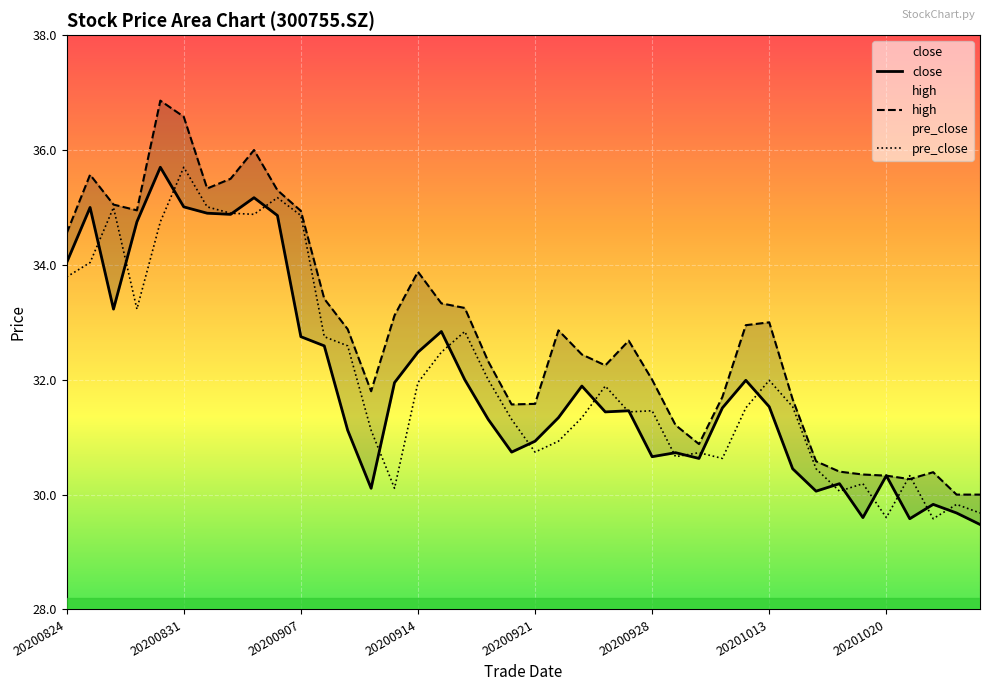

Reading right to left, transcribe all the data shown in this chart.

close: 29.5	29.7	29.8	29.6	30.3	29.6	30.2	30.1	30.4	31.5	32.0	31.5	30.6	30.7	30.7	31.5	31.4	31.9	31.3	30.9	30.7	31.3	32.0	32.8	32.5	31.9	30.1	31.1	32.6	32.8	34.9	35.2	34.9	34.9	35.0	35.7	34.8	33.2	35.0	34.0
high: 30.0	30.0	30.4	30.3	30.3	30.4	30.4	30.6	31.7	33.0	33.0	31.7	30.9	31.2	32.0	32.7	32.2	32.4	32.9	31.6	31.6	32.3	33.2	33.3	33.9	33.1	31.8	32.9	33.4	34.9	35.3	36.0	35.5	35.3	36.6	36.9	35.0	35.0	35.6	34.5
pre_close: 29.7	29.8	29.6	30.3	29.6	30.2	30.1	30.4	31.5	32.0	31.5	30.6	30.7	30.7	31.5	31.4	31.9	31.3	30.9	30.7	31.3	32.0	32.8	32.5	31.9	30.1	31.1	32.6	32.8	34.9	35.2	34.9	34.9	35.0	35.7	34.8	33.2	35.0	34.0	33.8